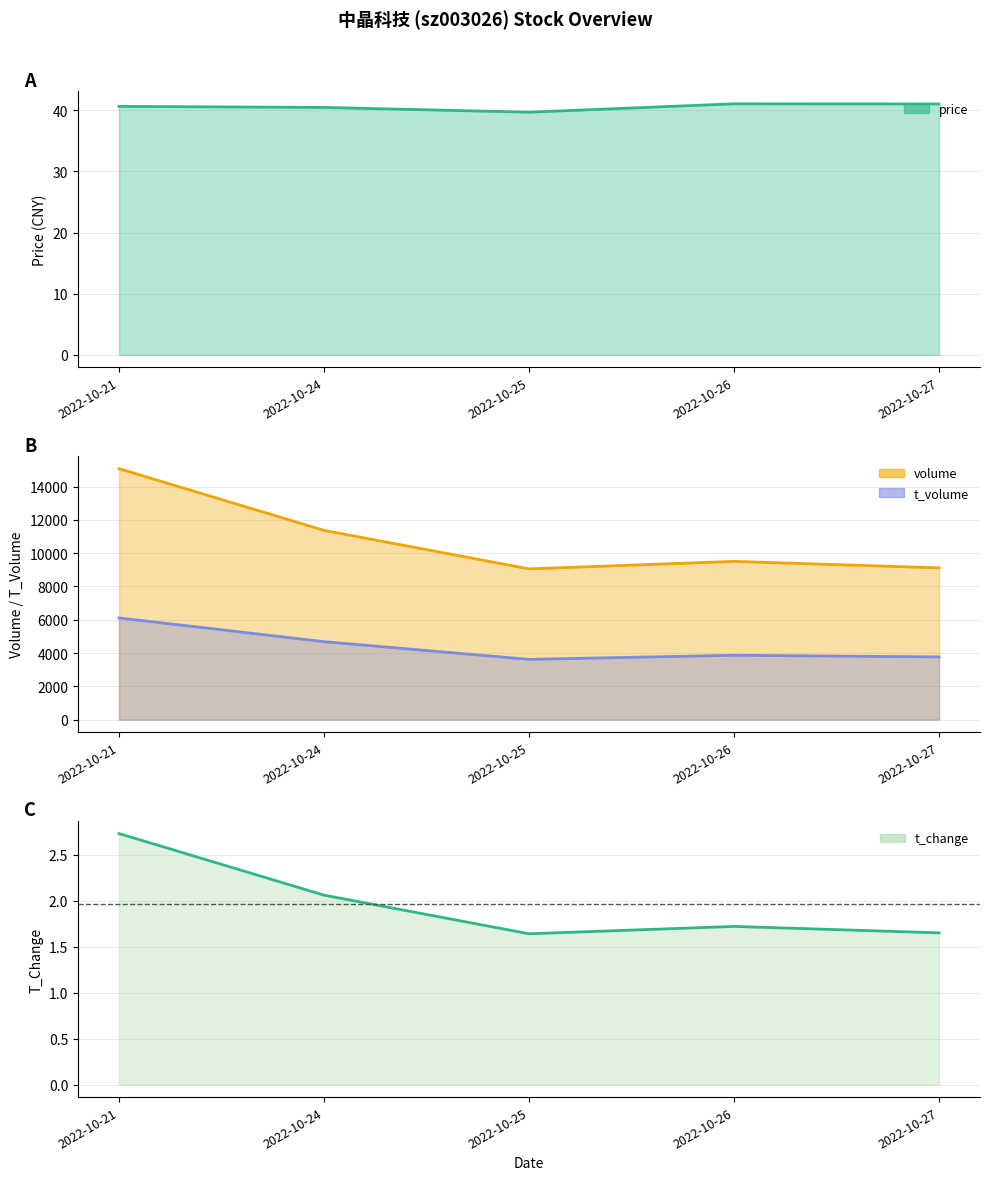

At which label does price reach its peak?

2022-10-26